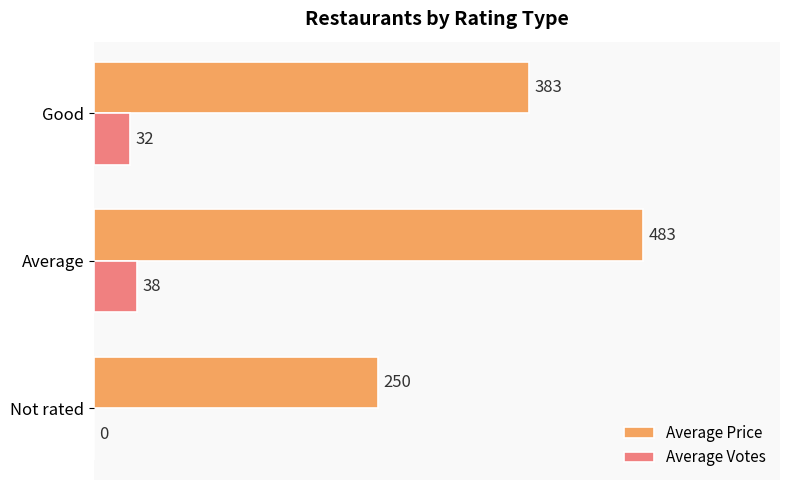

At which category is the sum across all series the highest?

Average